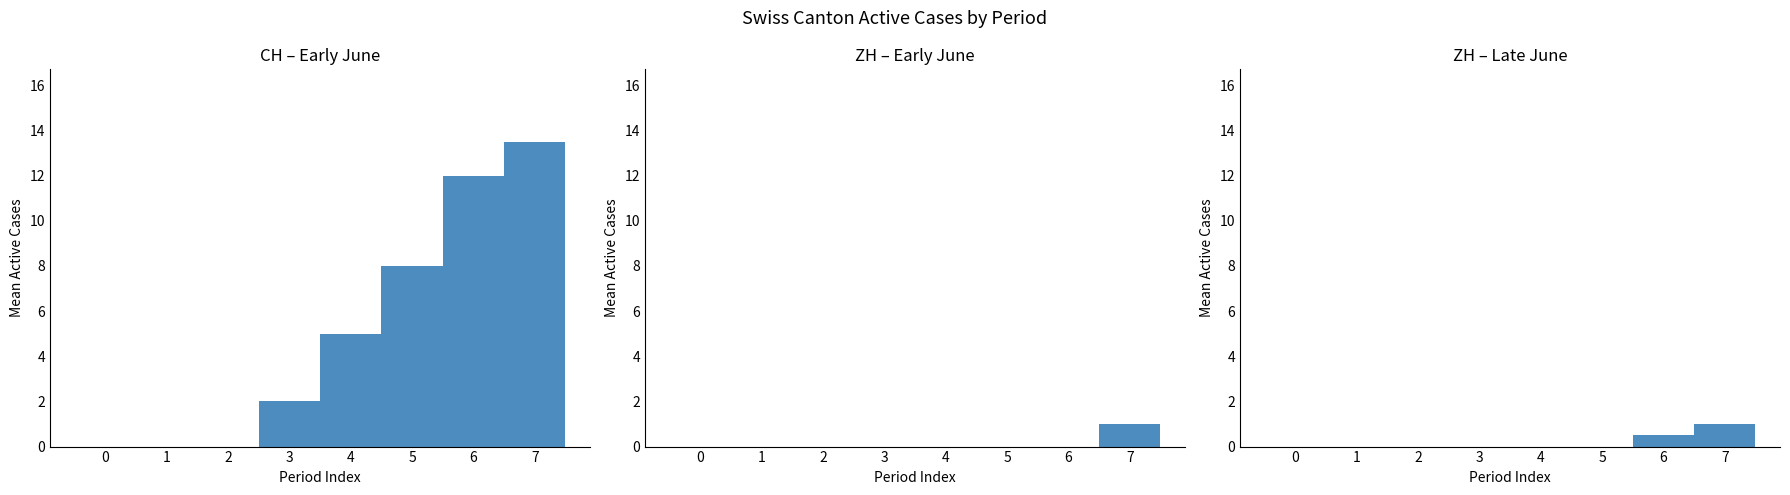

Where does the CH – Early June series first go above 5?

5